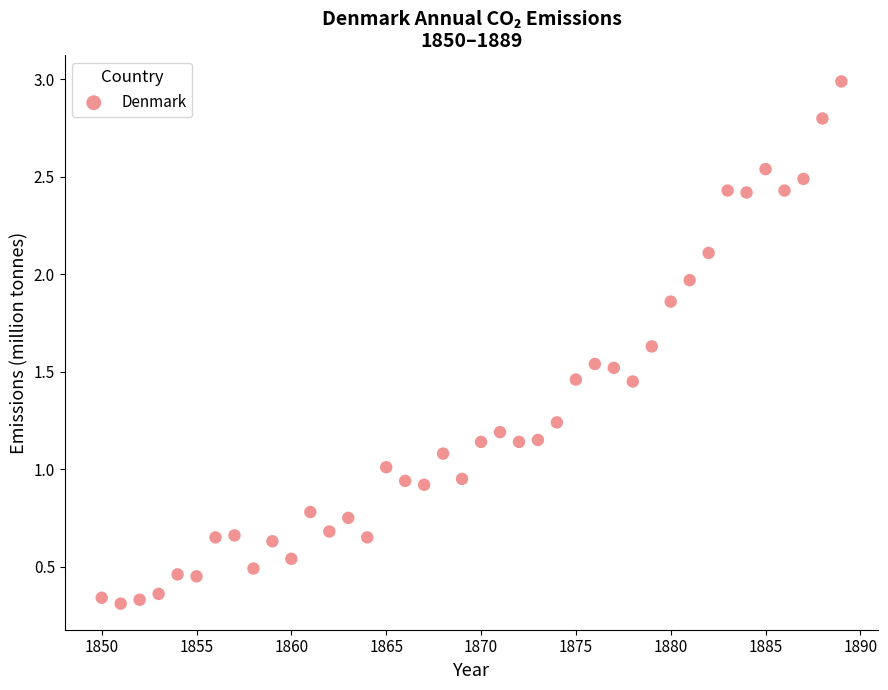

What is the range of Y values (max minus min)?

2.7